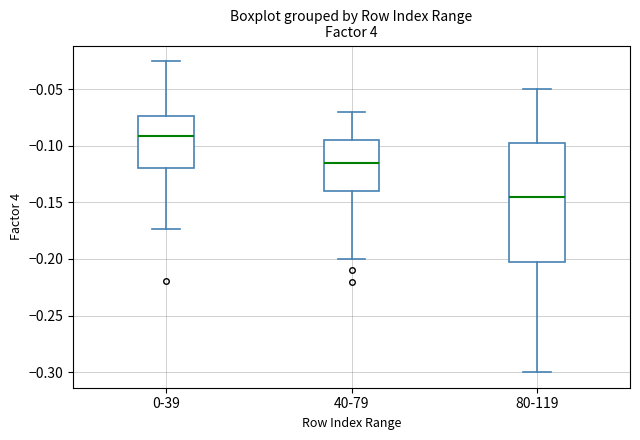

Where does the lower whisker of the box for 0-39 end on the y-axis? The values are not printed on the chart, so give them approximately, as read against the axis.

-0.175